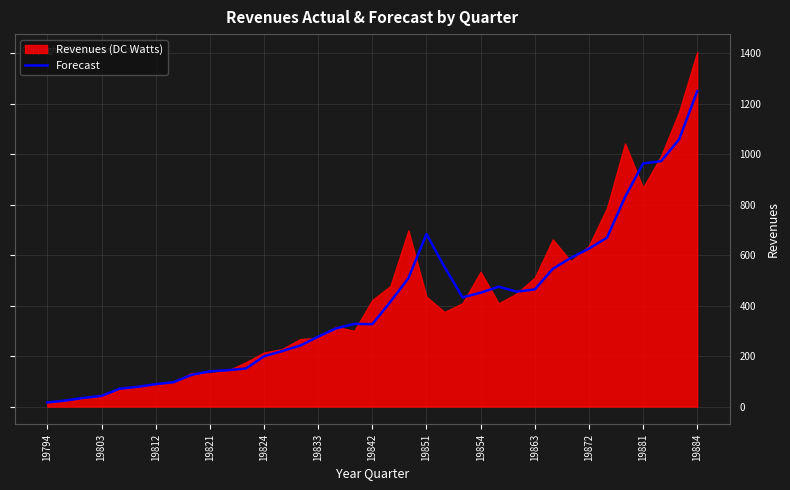

True or false: Forecast has a value of 472.2 at 19884.

False